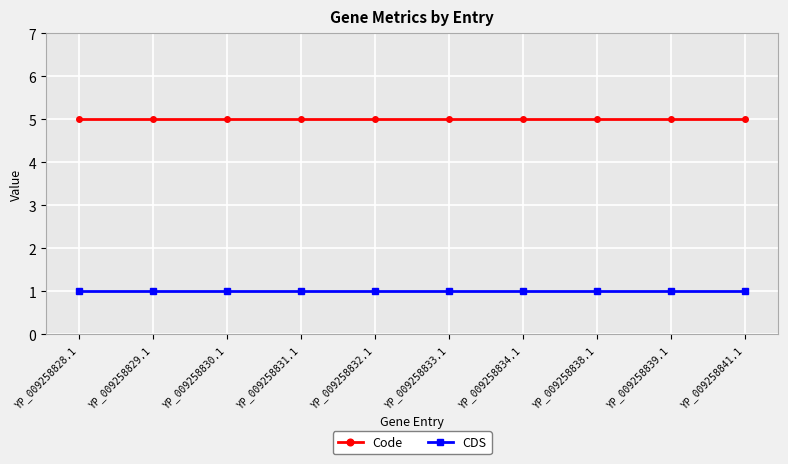

What is the greatest value displayed?

5